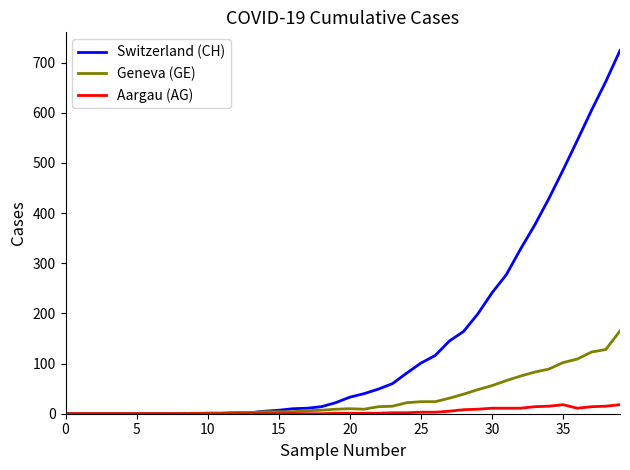

Rank the series by their maximum value, from highest to lowest.

Switzerland (CH), Geneva (GE), Aargau (AG)